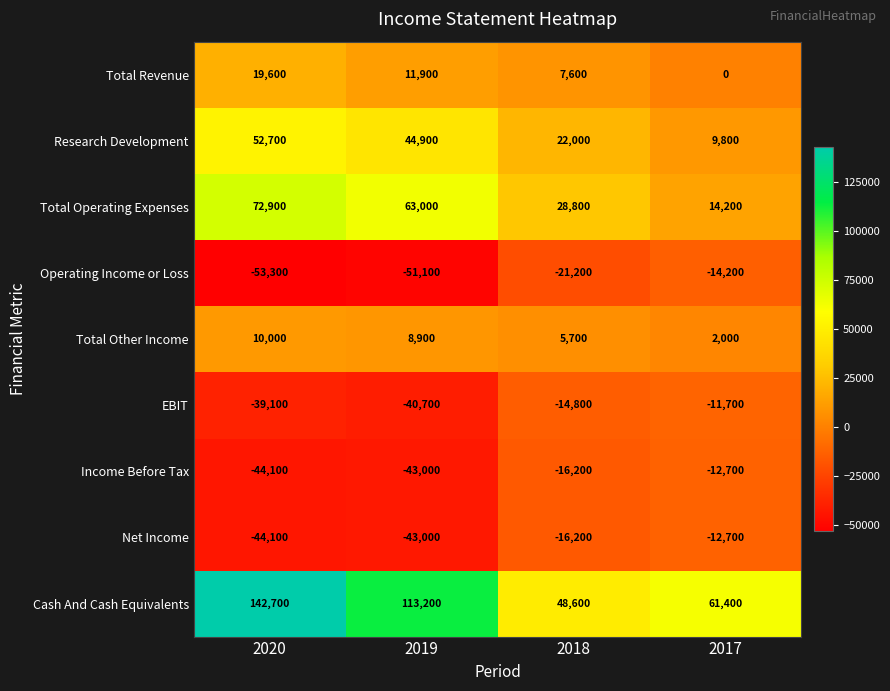

What is the average value of the Income Before Tax series?

-29000